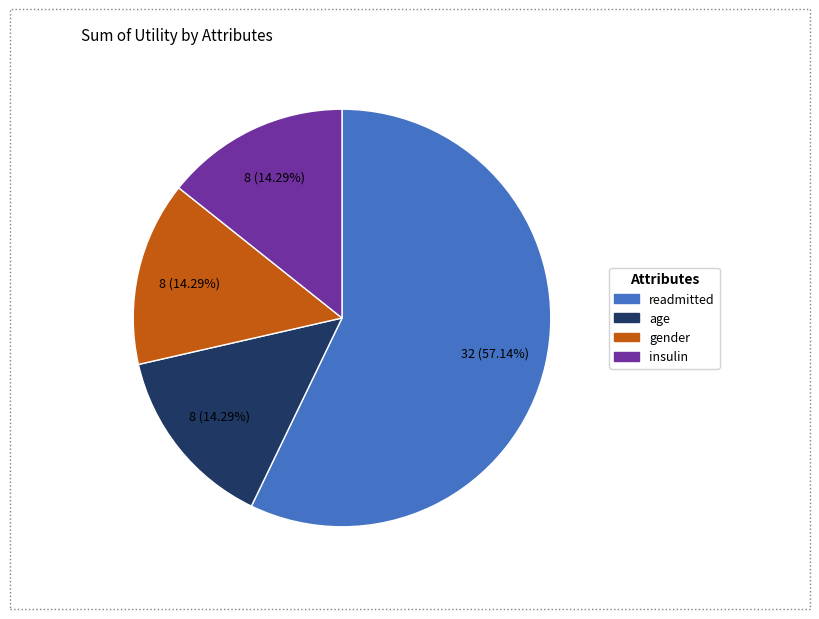

What is the total percentage of insulin and gender?

28.6%